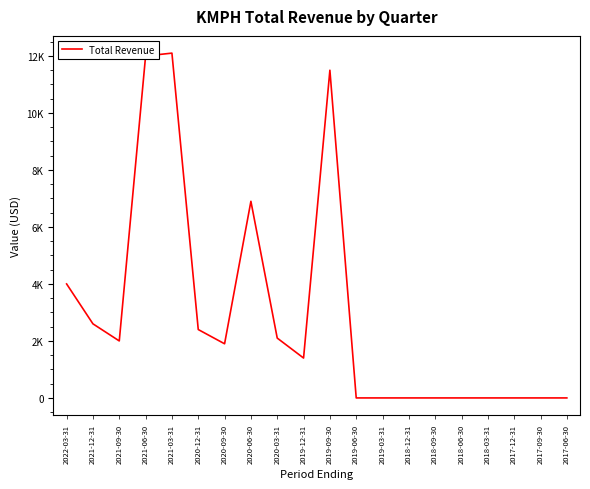

List the labels in order of value, largest first.

2021-03-31, 2021-06-30, 2019-09-30, 2020-06-30, 2022-03-31, 2021-12-31, 2020-12-31, 2020-03-31, 2021-09-30, 2020-09-30, 2019-12-31, 2019-06-30, 2019-03-31, 2018-12-31, 2018-09-30, 2018-06-30, 2018-03-31, 2017-12-31, 2017-09-30, 2017-06-30